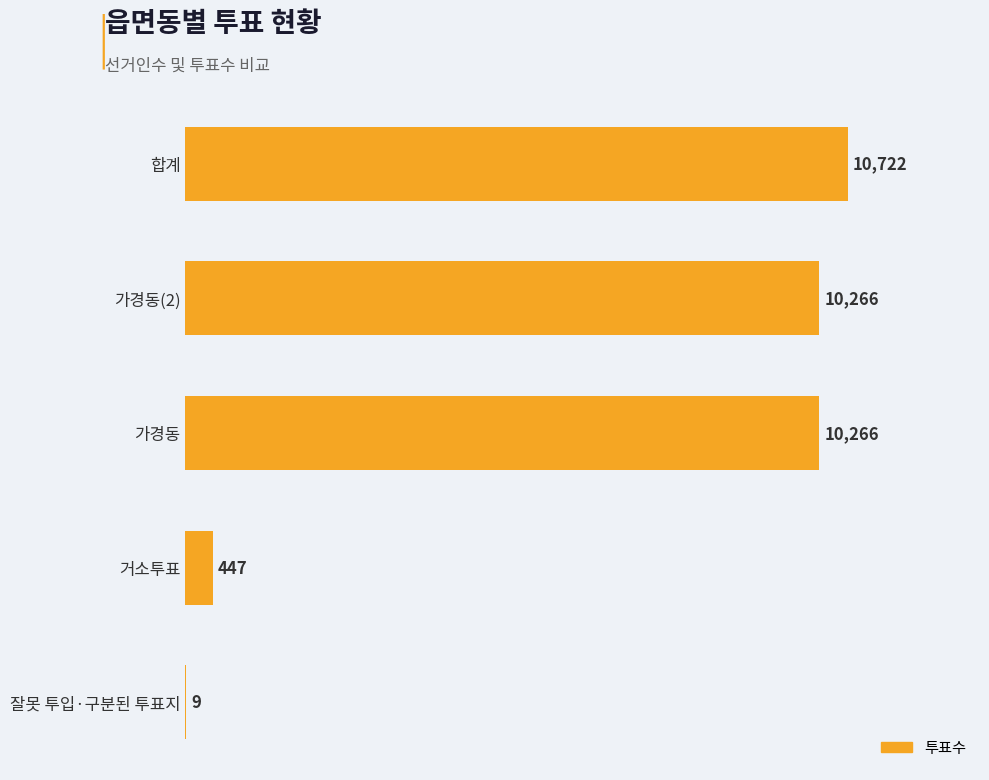

What is the sum of all values?

31710